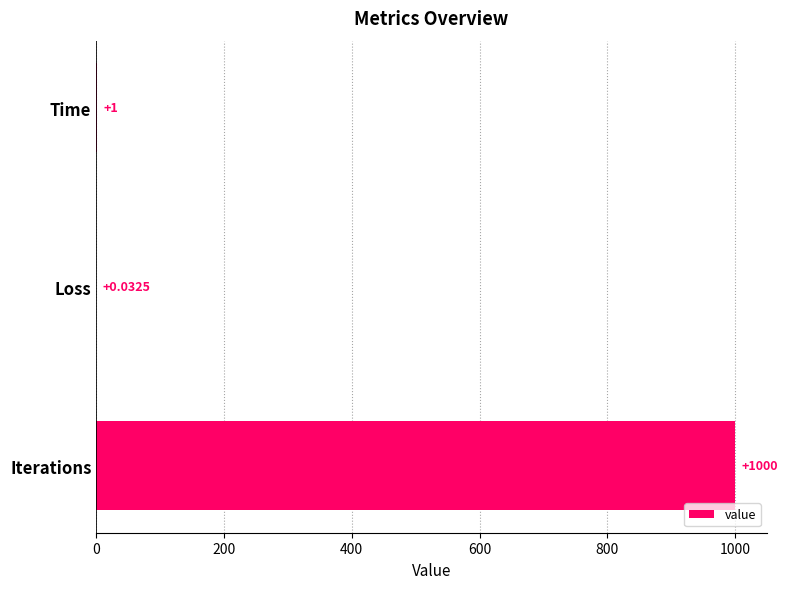

What is the average value?

333.8